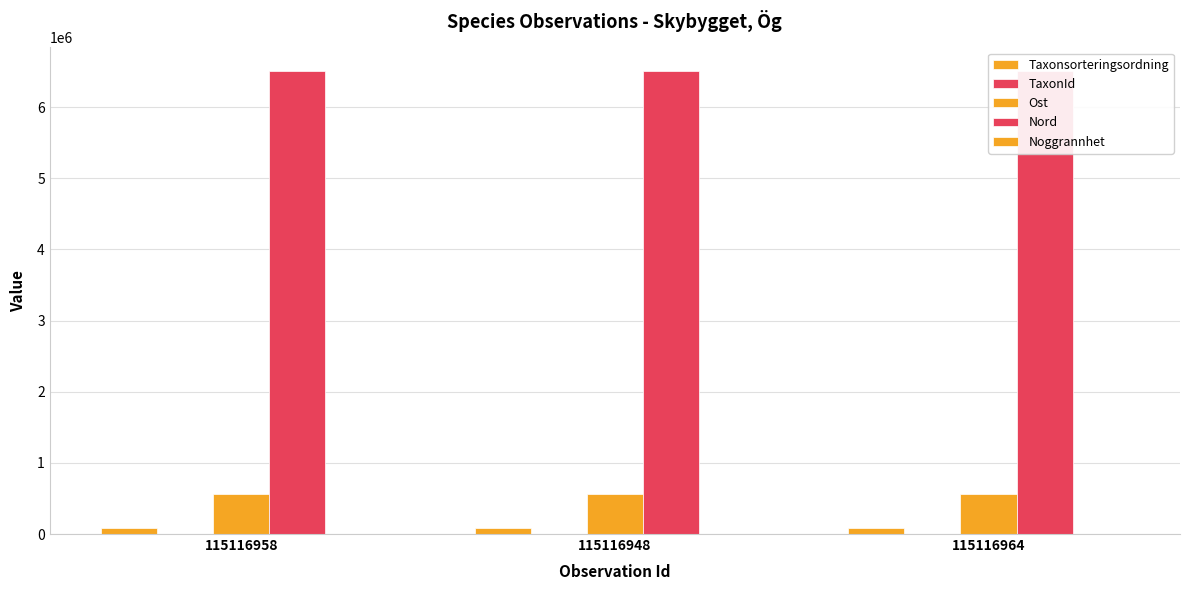

At which category does the chart reach its minimum across all series?

115116958